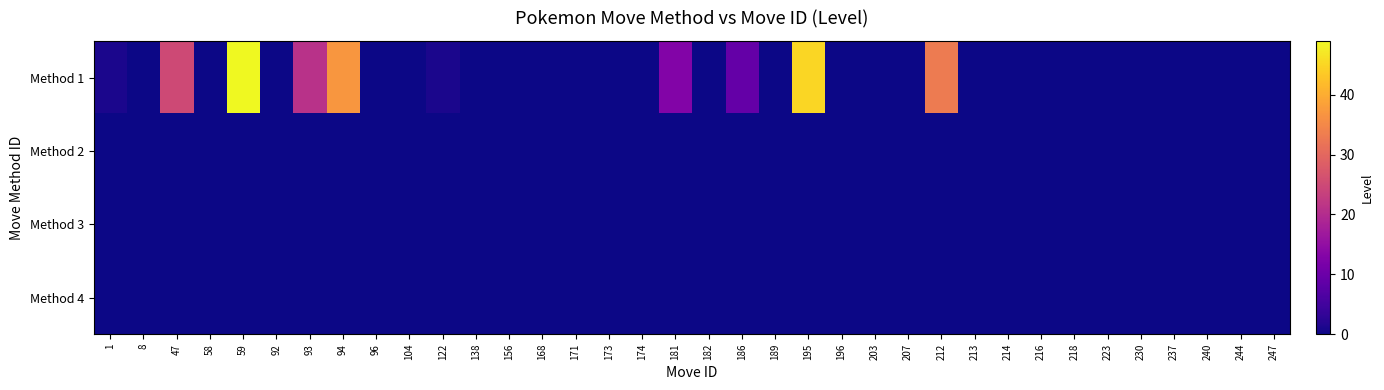

Between 171 and 174, which is larger?

171